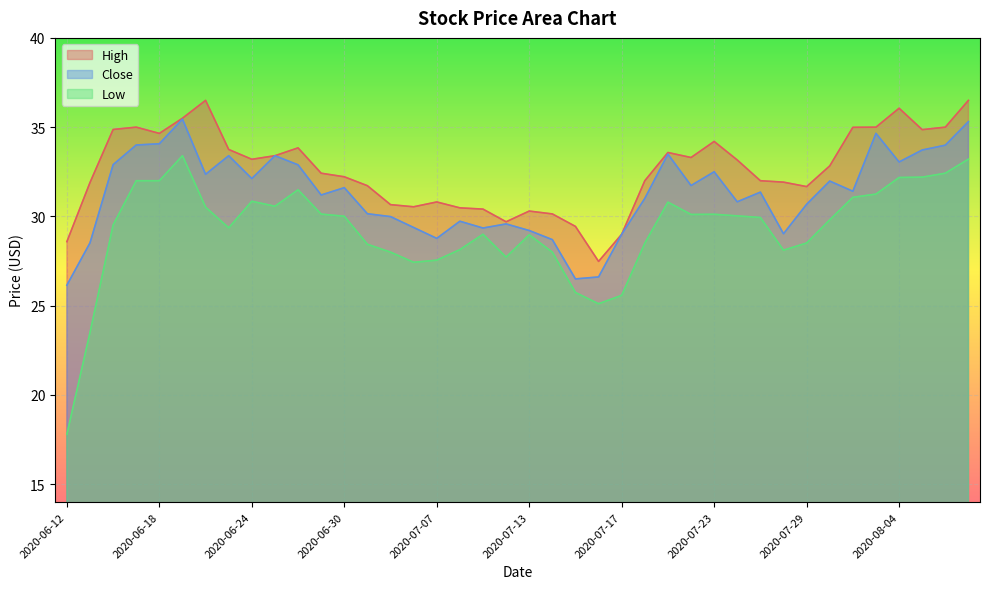

At which label is Low closest to 25?

2020-07-16